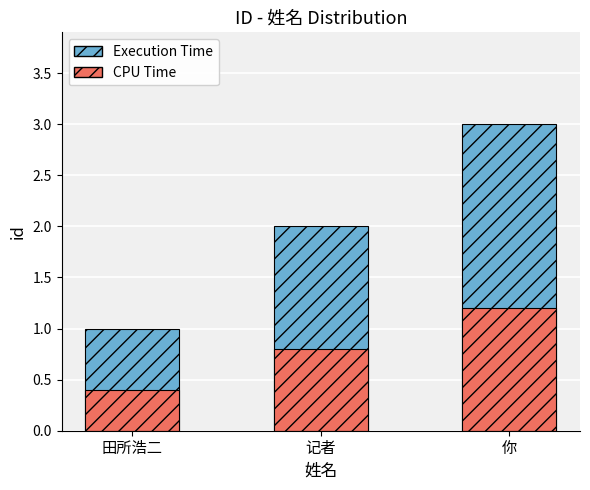

What position from the right is 记者?

2